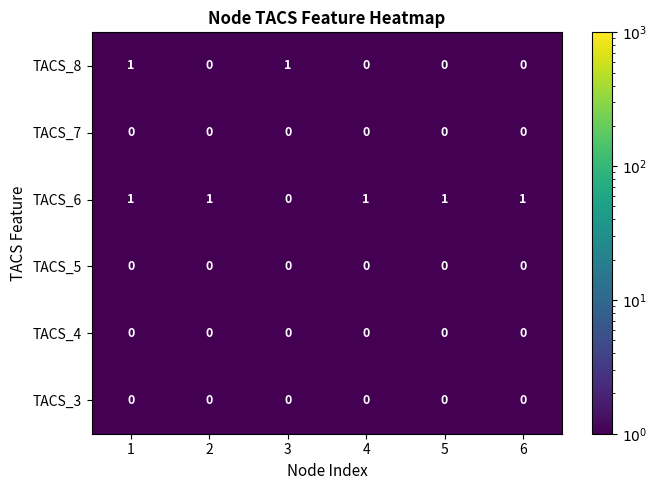

At which label is TACS_6 closest to 0?

3